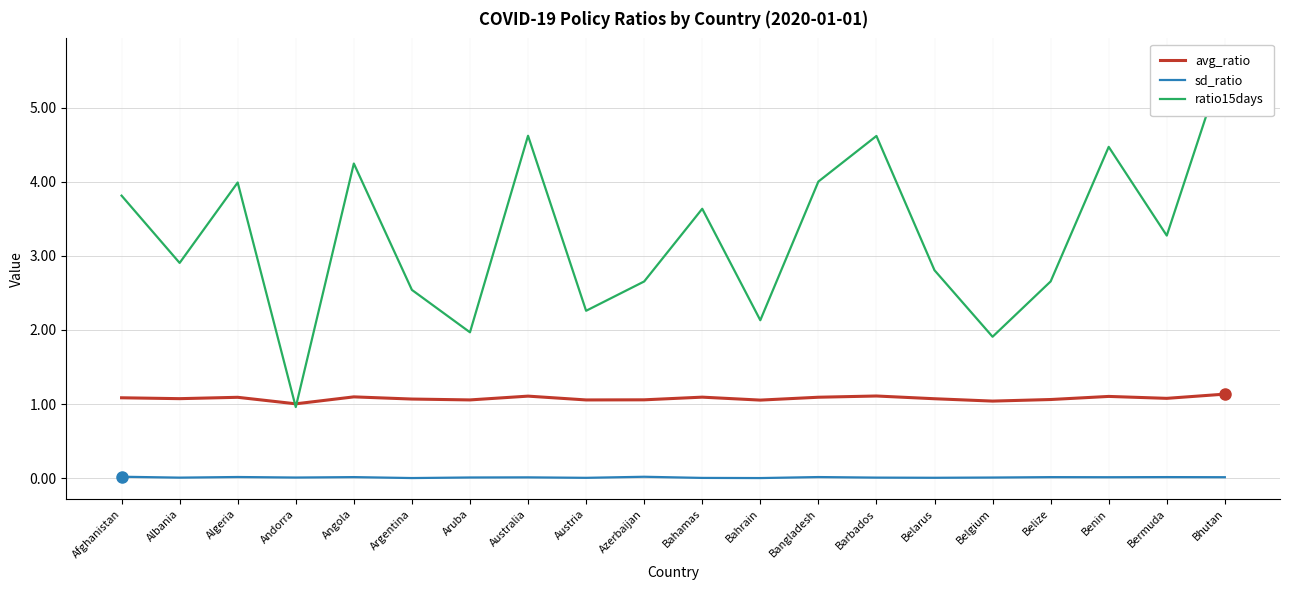

What is the spread (max minus min) of values at Argentina?

2.5